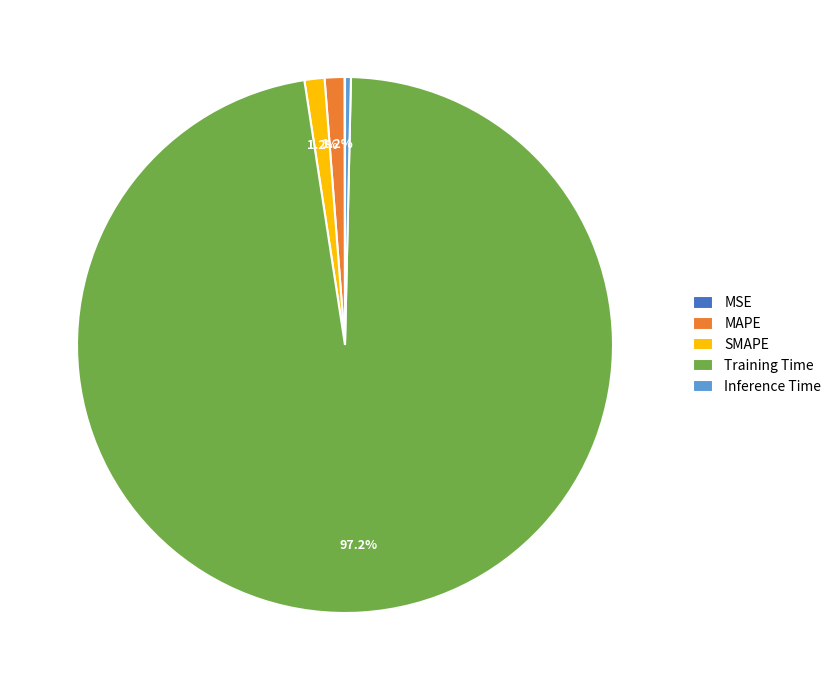

What is the largest slice in the pie chart?

Training Time